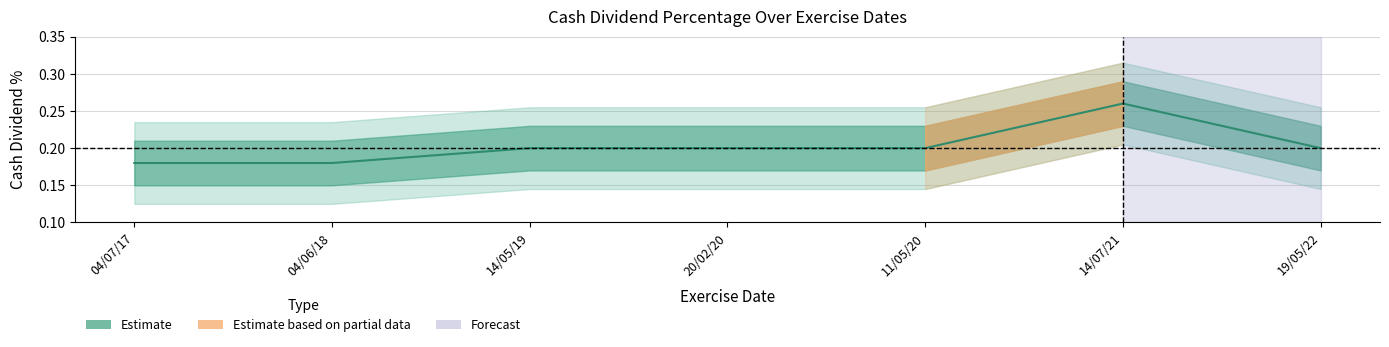

Which has a higher value, 11/05/20 or 20/02/20?

11/05/20